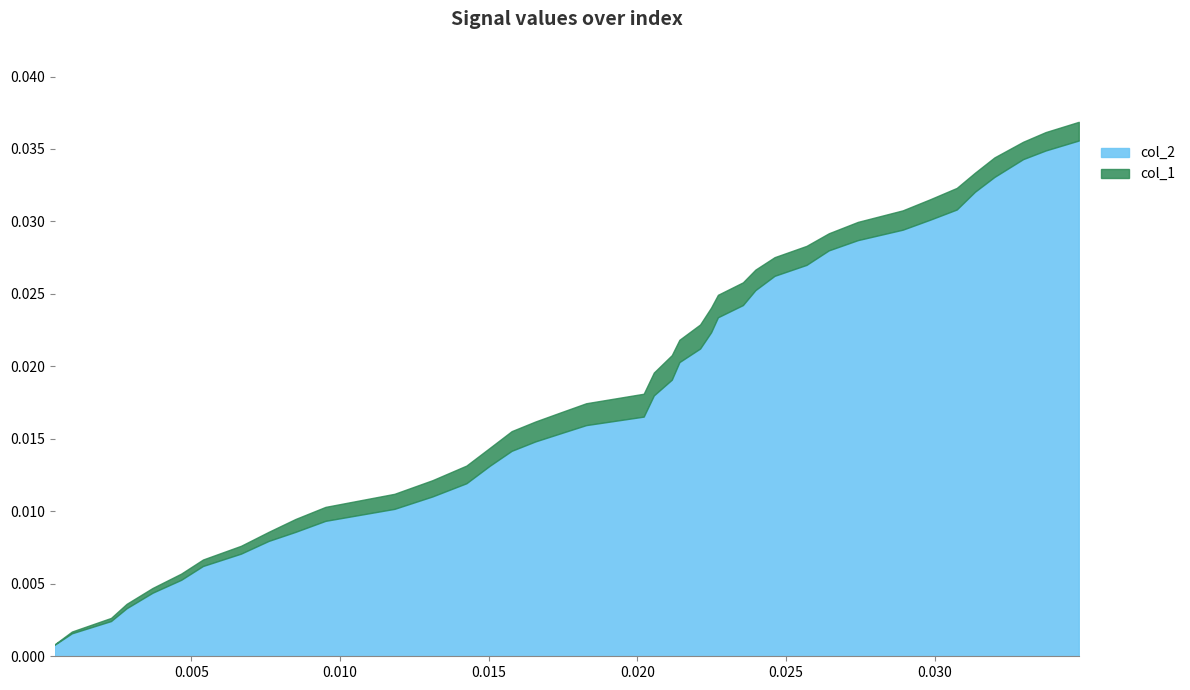

What is the sum of all col_2 values?

0.7